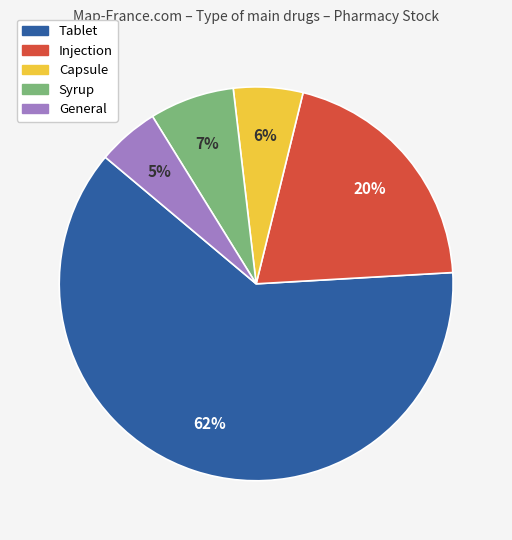

Between Syrup and Injection, which is larger?

Injection